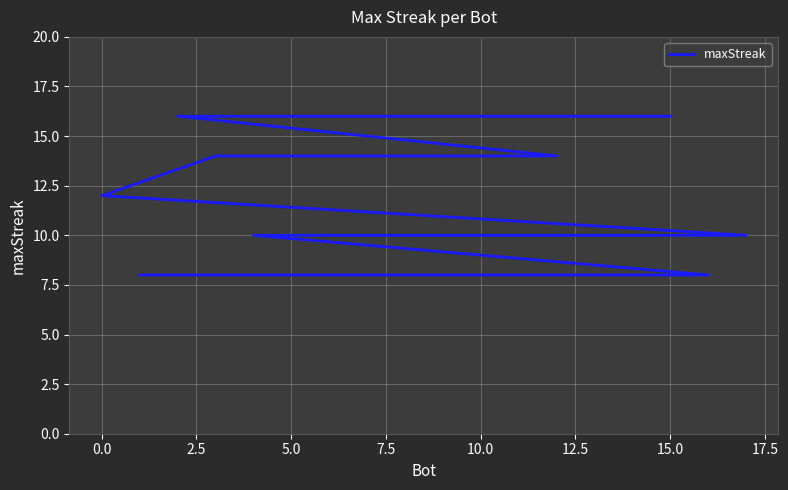

What position from the left is 5.0?

4